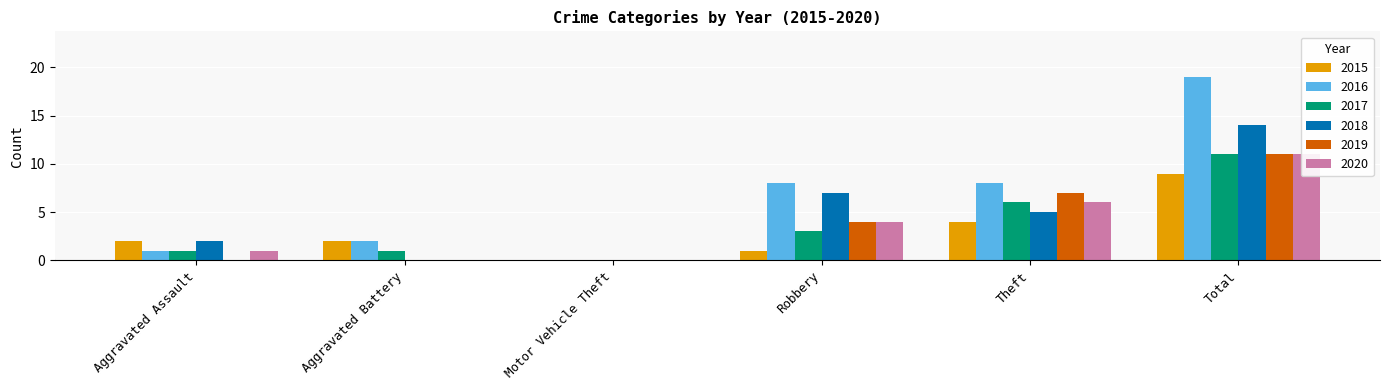

What is the total value across all series at Total?

75